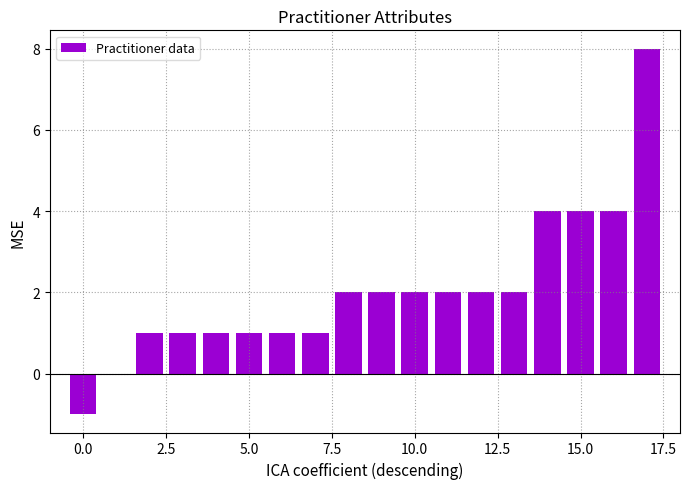

What is the sum of all values?

37